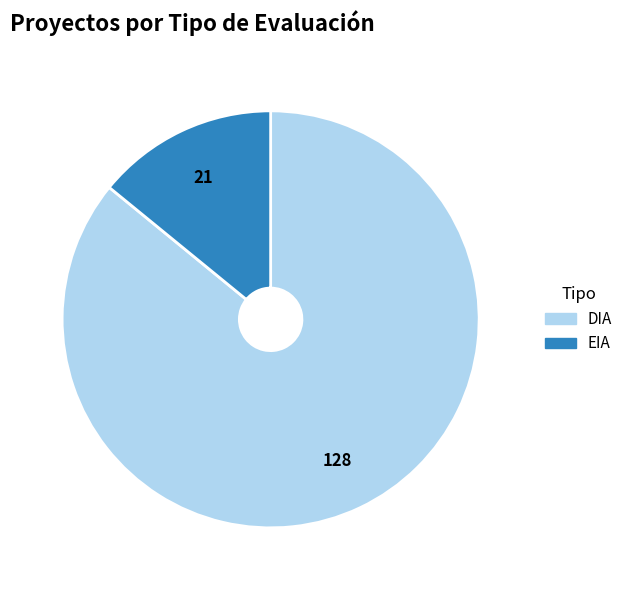

Between DIA and EIA, which is larger?

DIA